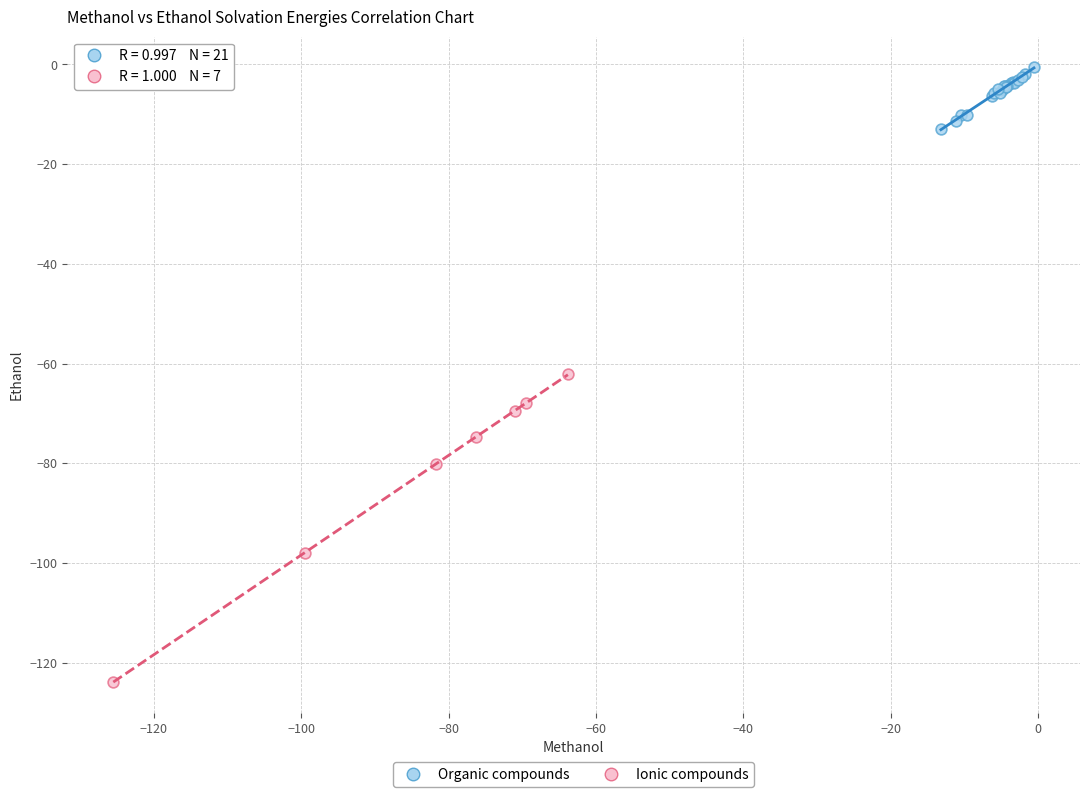

Which series has the largest Y range (max minus min)?

Ionic compounds